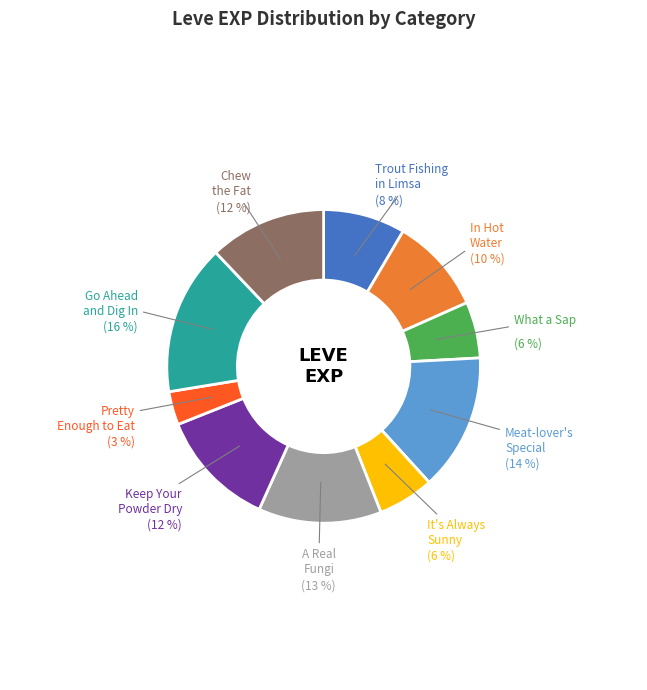

How many slices are in this pie chart?

10